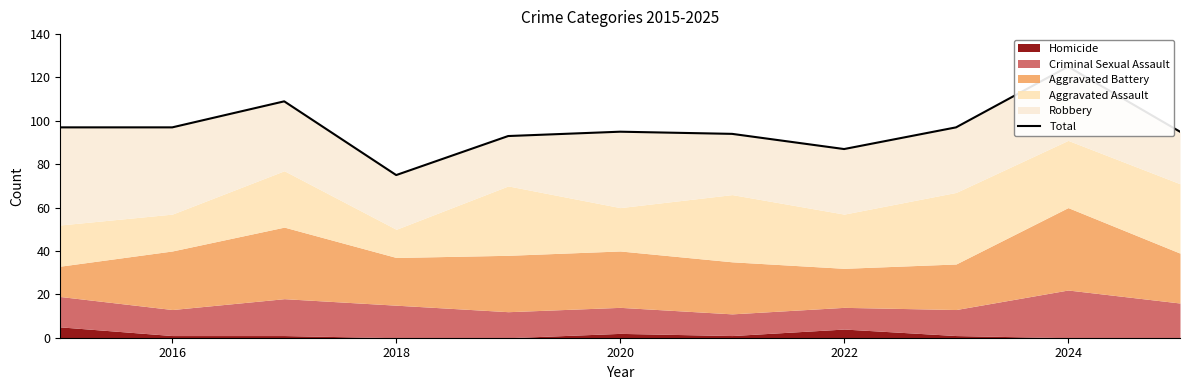

What position from the right is 2016?

10